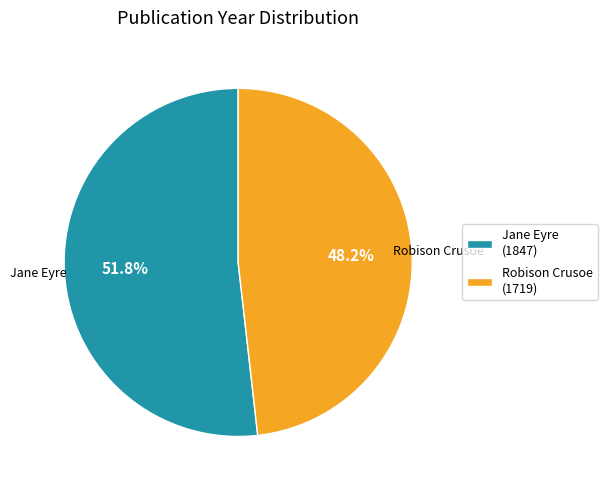

What is the total percentage of Robison Crusoe and Jane Eyre?

100.0%